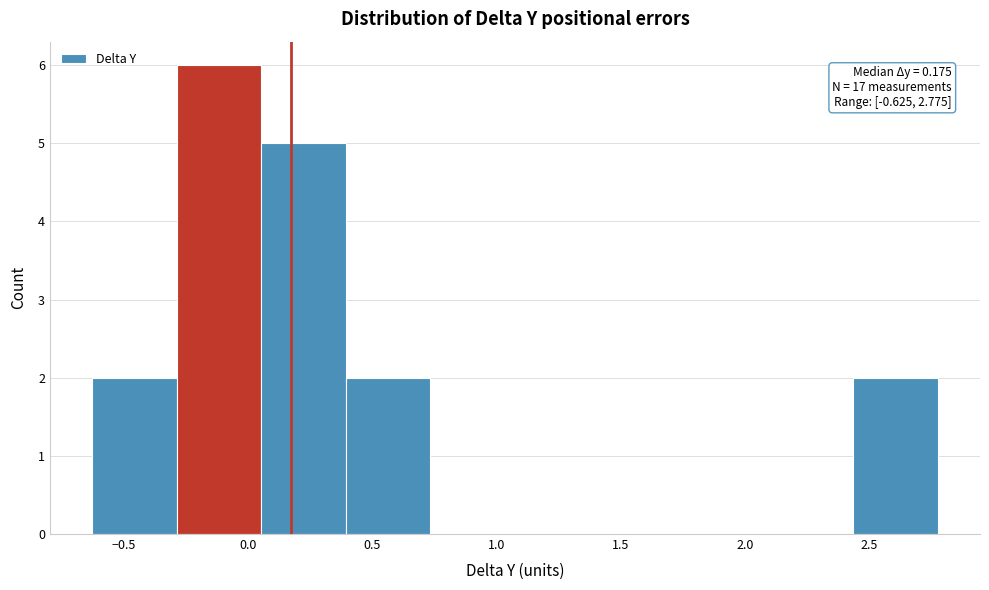

Over which range of the x-axis is the bar tallest?

-0.285 to 0.055